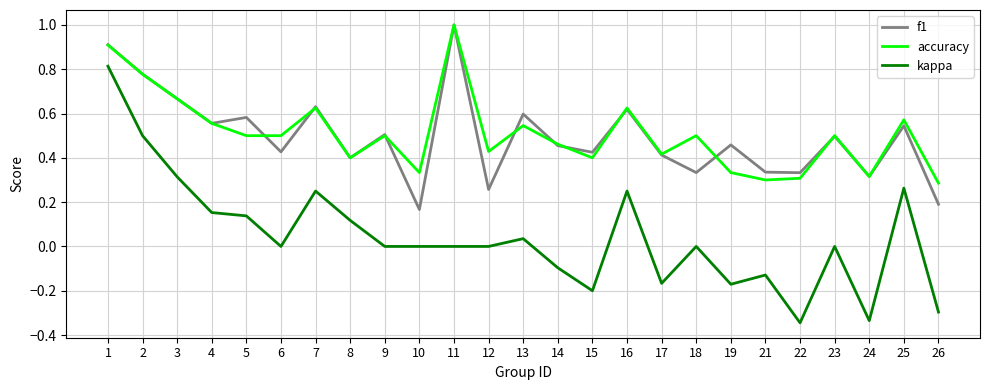

True or false: kappa has a value of 0.3 at 2.

False